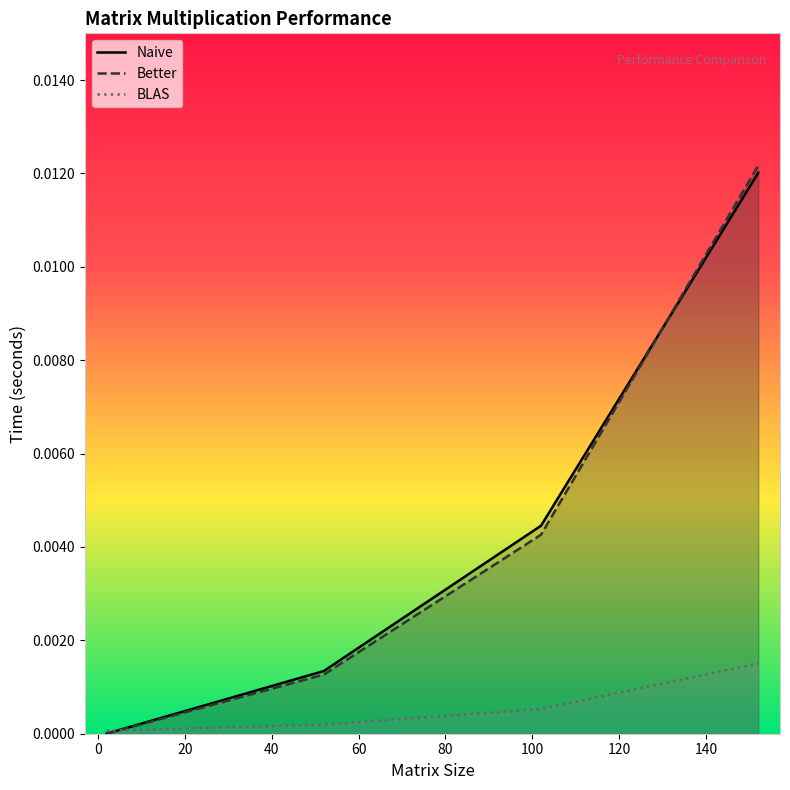

What are all the series names shown in the legend?

Naive, Better, BLAS